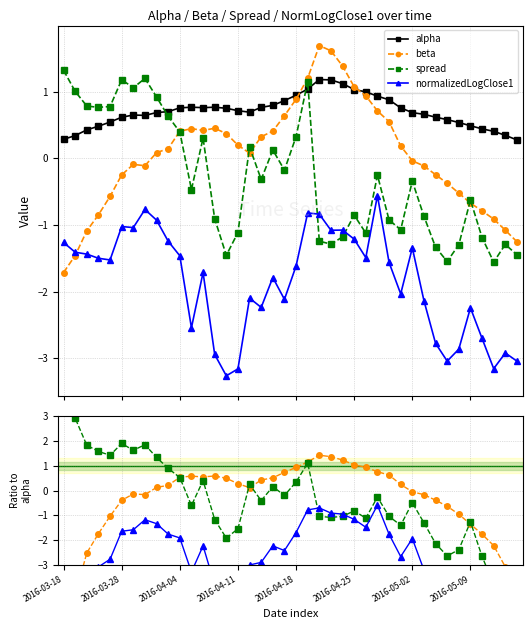

What is the greatest value displayed?

1.7